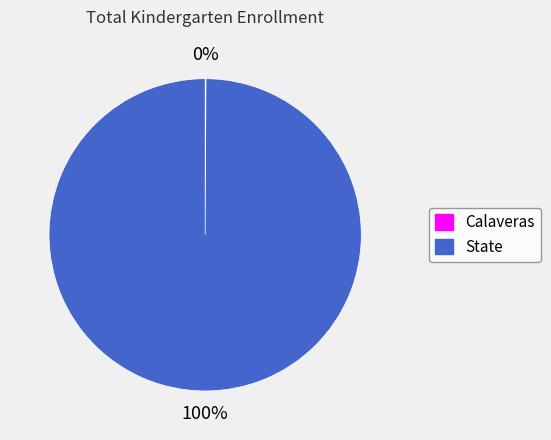

To the nearest percent, what percentage of the pie is State?

100%